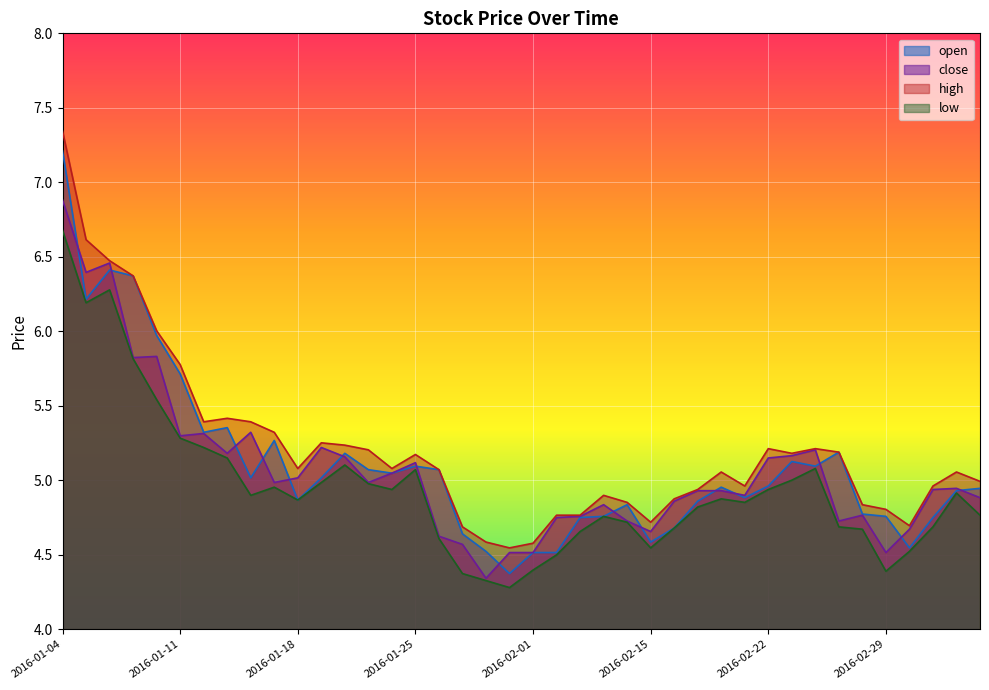

True or false: close and high intersect in this chart.

False